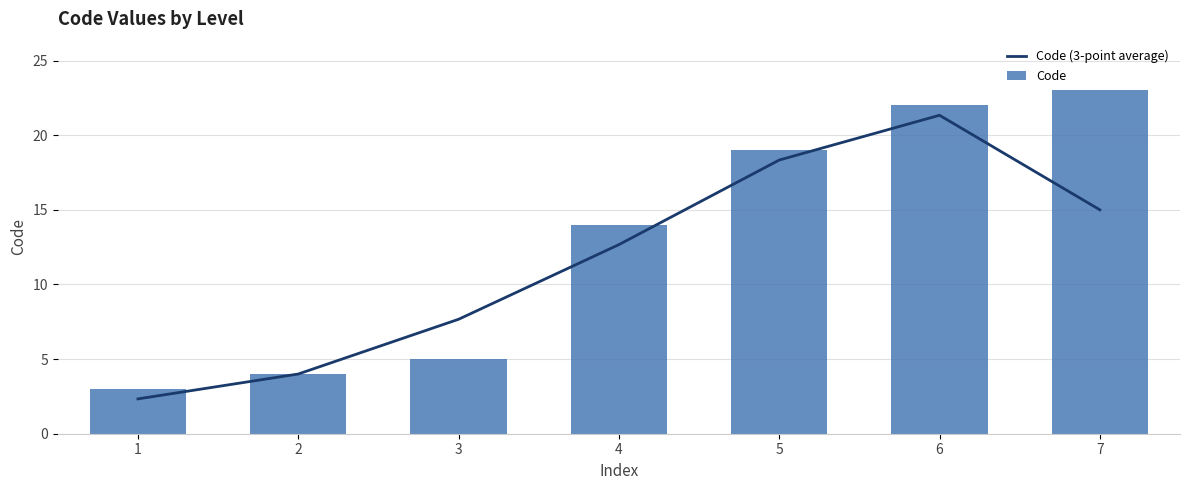

List the labels in order of Code (3-point average) value, smallest first.

1, 2, 3, 4, 7, 5, 6